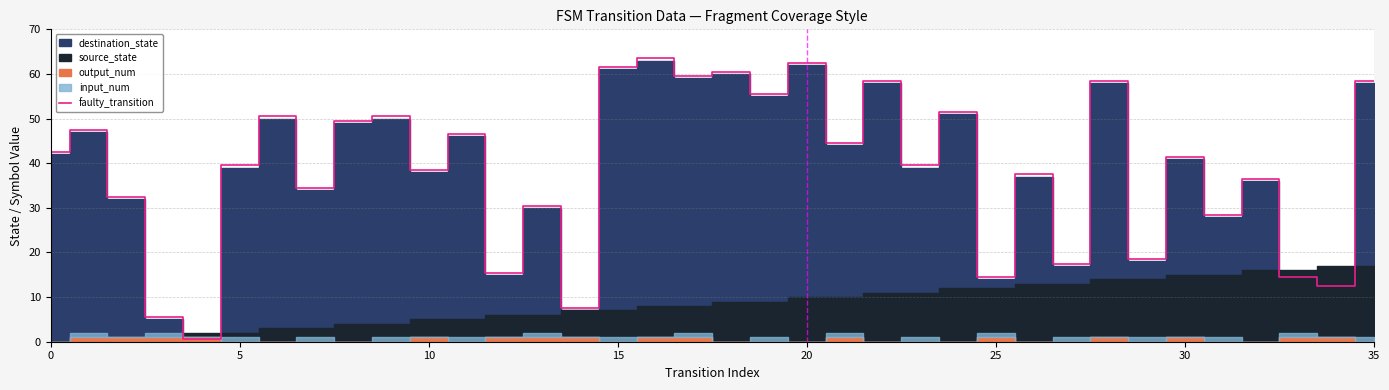

What is the maximum value for faulty_transition?

63.5